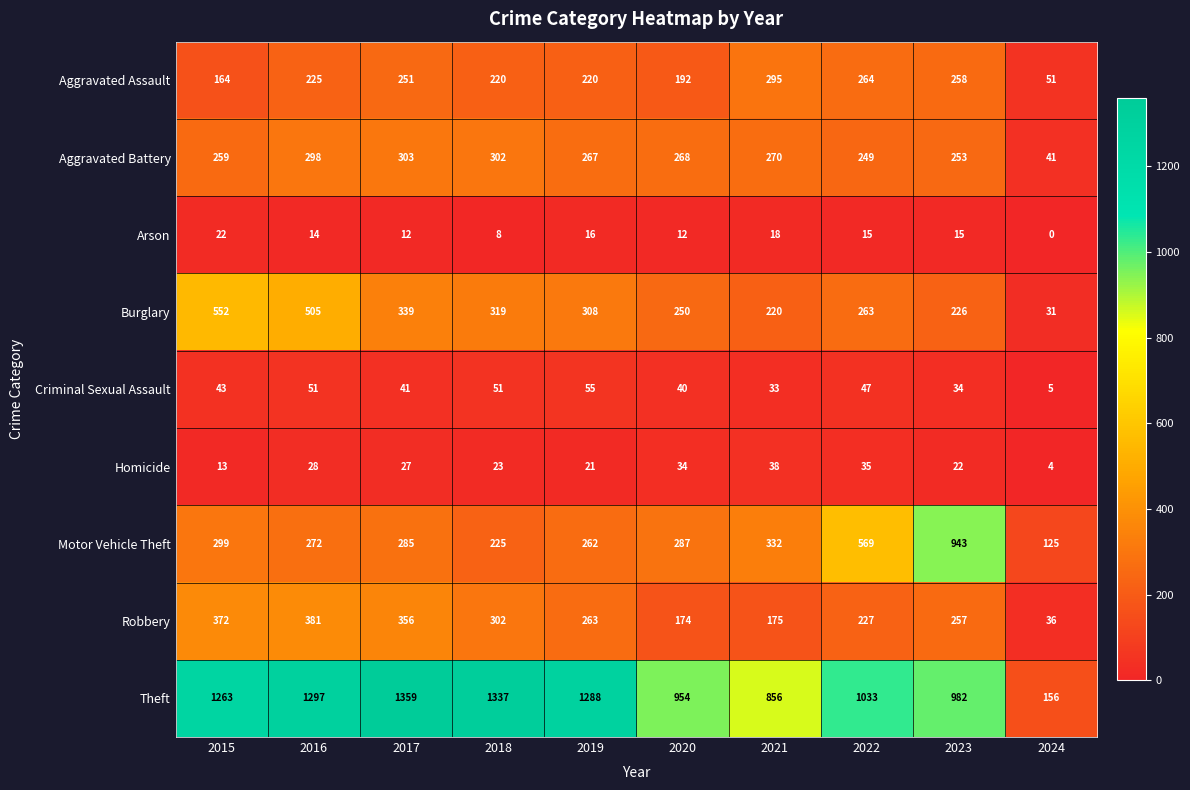

Which series has the largest range (max minus min)?

Theft